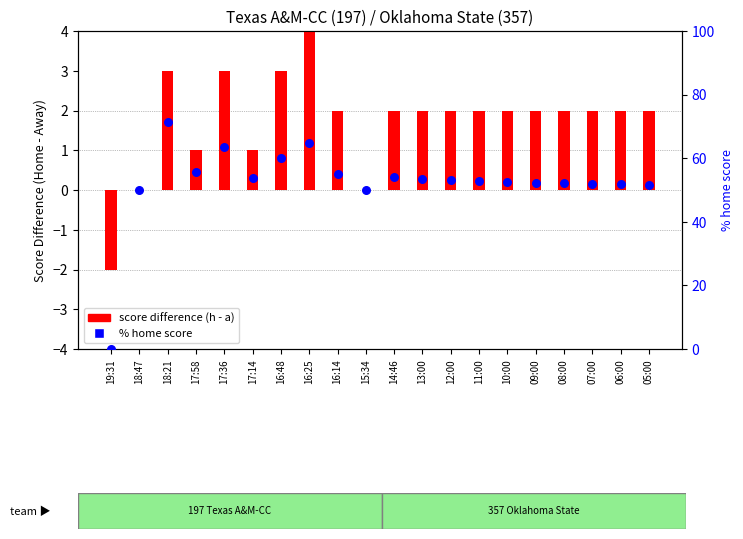

At how many categories does at least one series exceed 12?

19